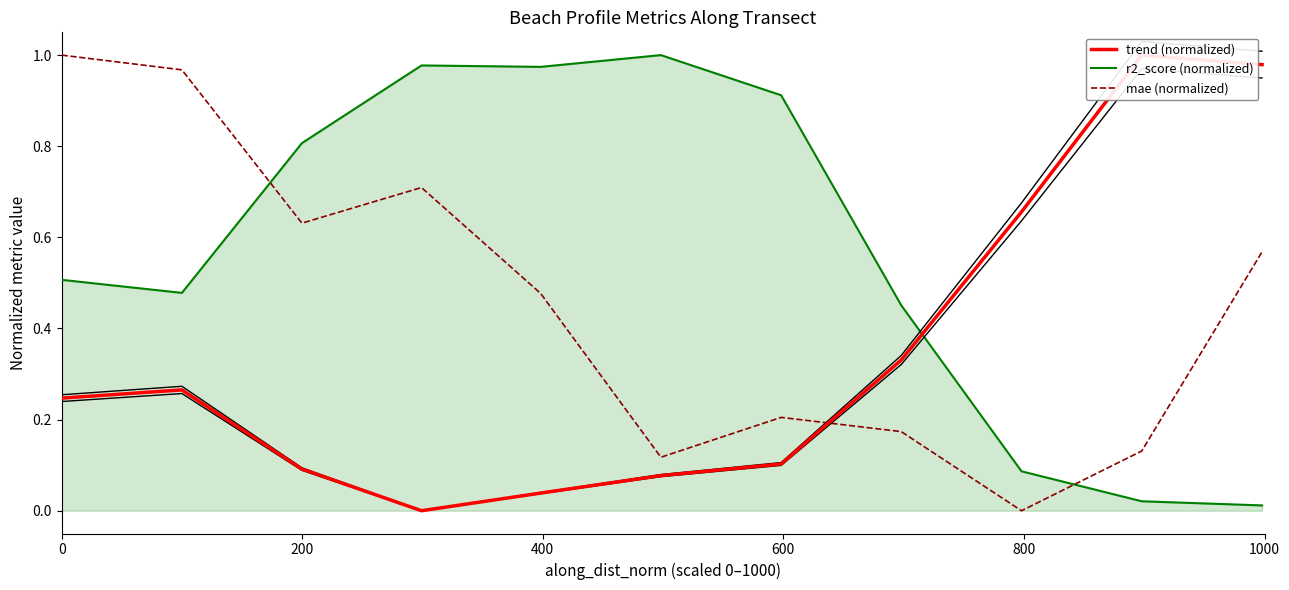

Rank the series by their maximum value, from lowest to highest.

trend (normalized), r2_score (normalized), mae (normalized)